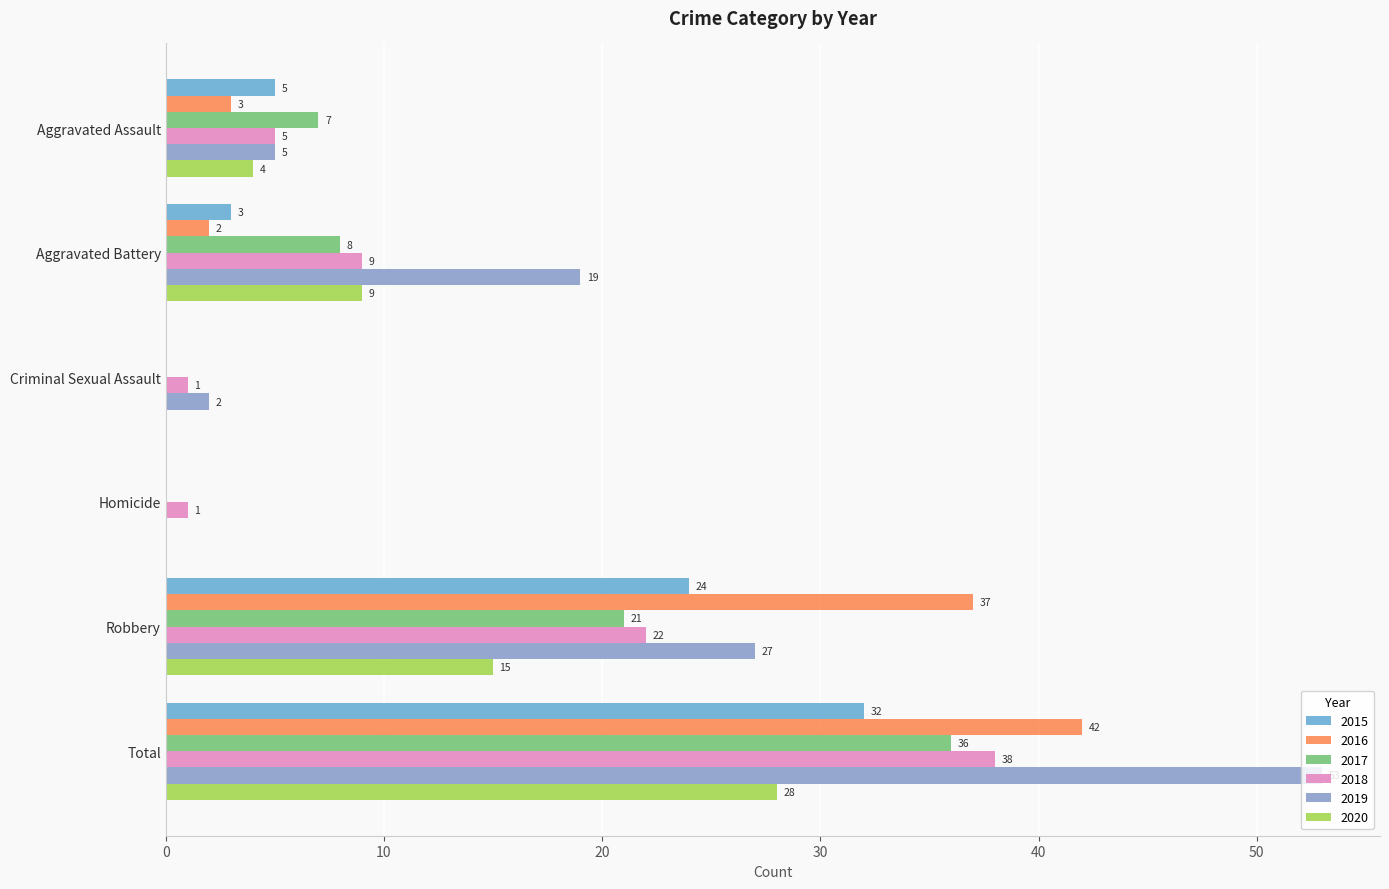

How many data points does each series have?

6